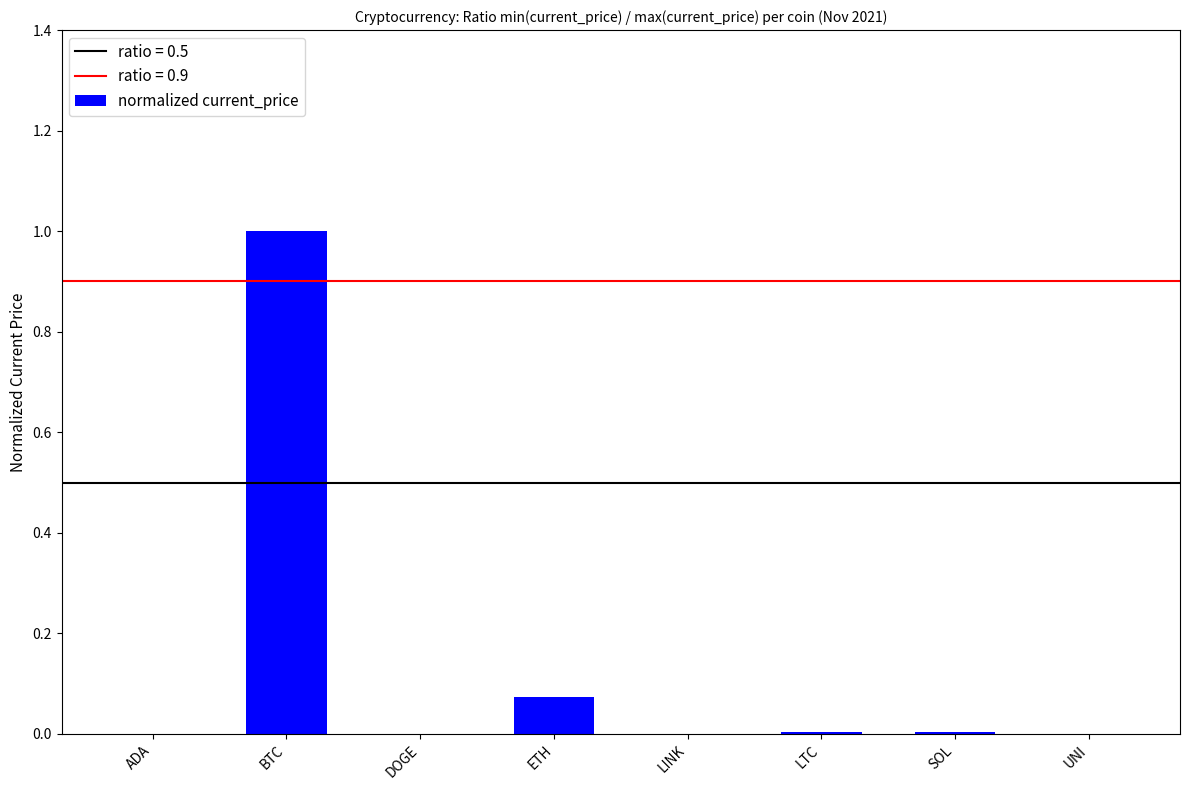

The chart shows a value of 1.0 at BTC. True or false?

True